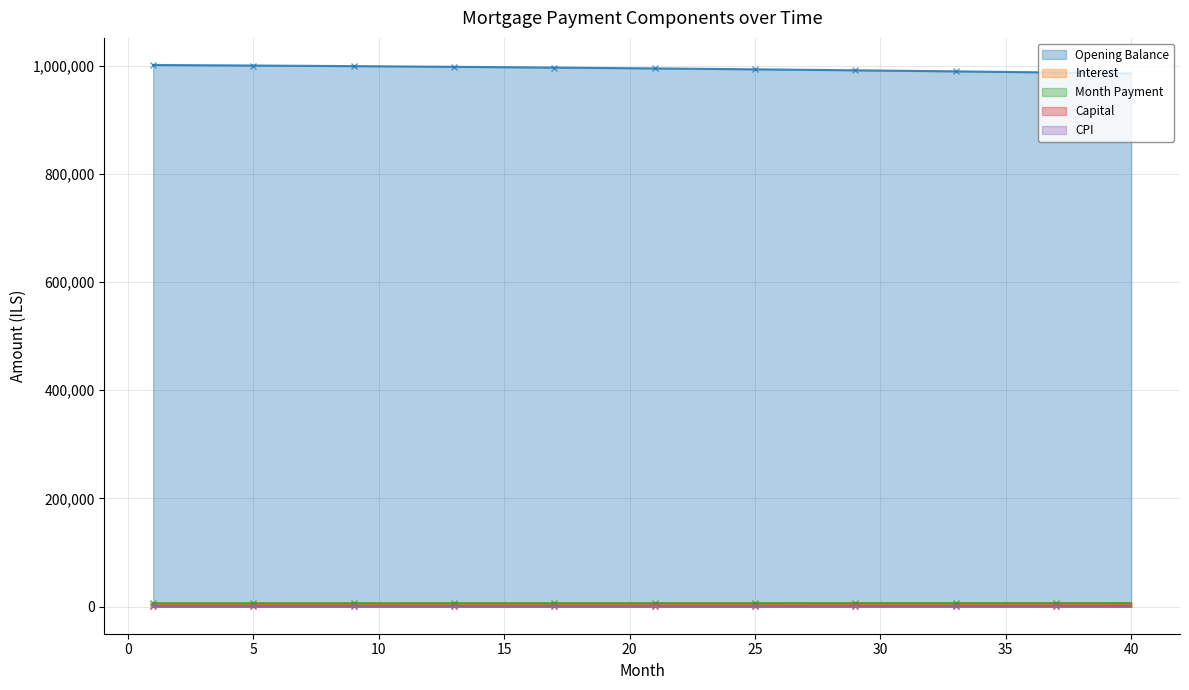

Is the value of Opening Balance at 27 greater than the value of Month Payment at 3?

Yes